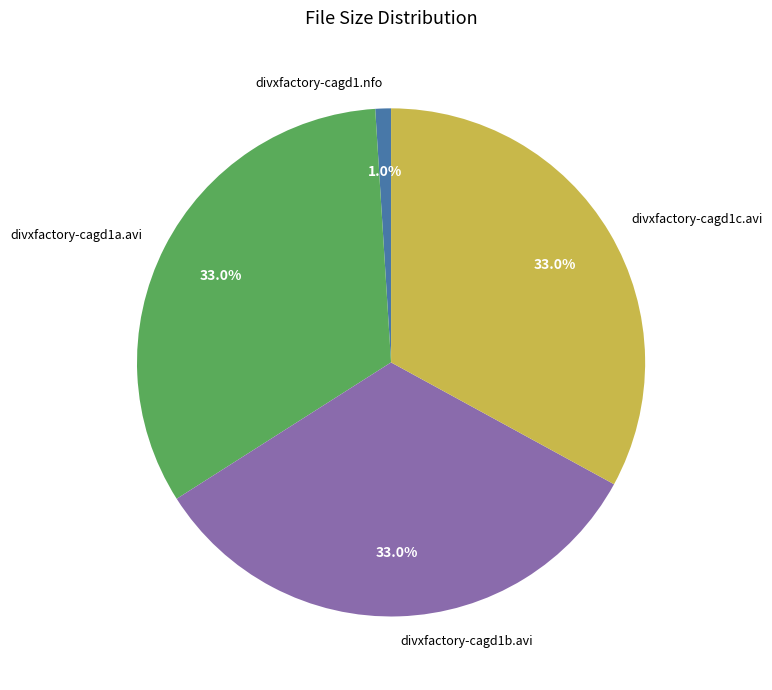

What is the ratio of the value at divxfactory-cagd1c.avi to the value at divxfactory-cagd1a.avi?

1.0